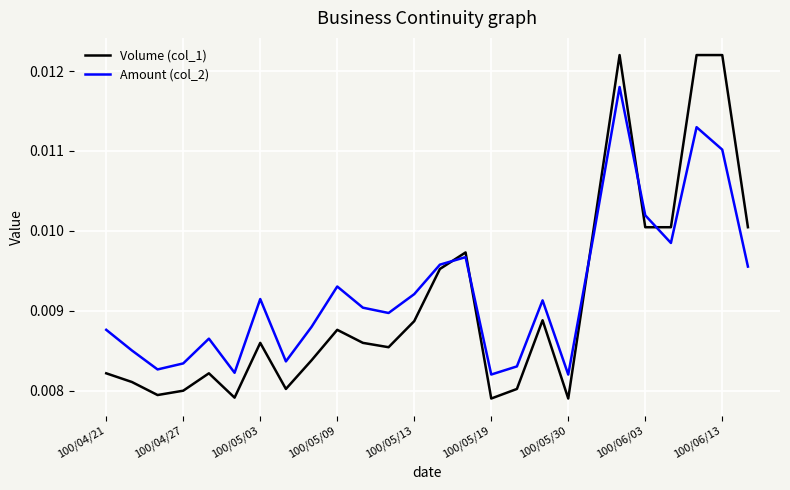

Rank the series by their maximum value, from highest to lowest.

Volume (col_1), Amount (col_2)